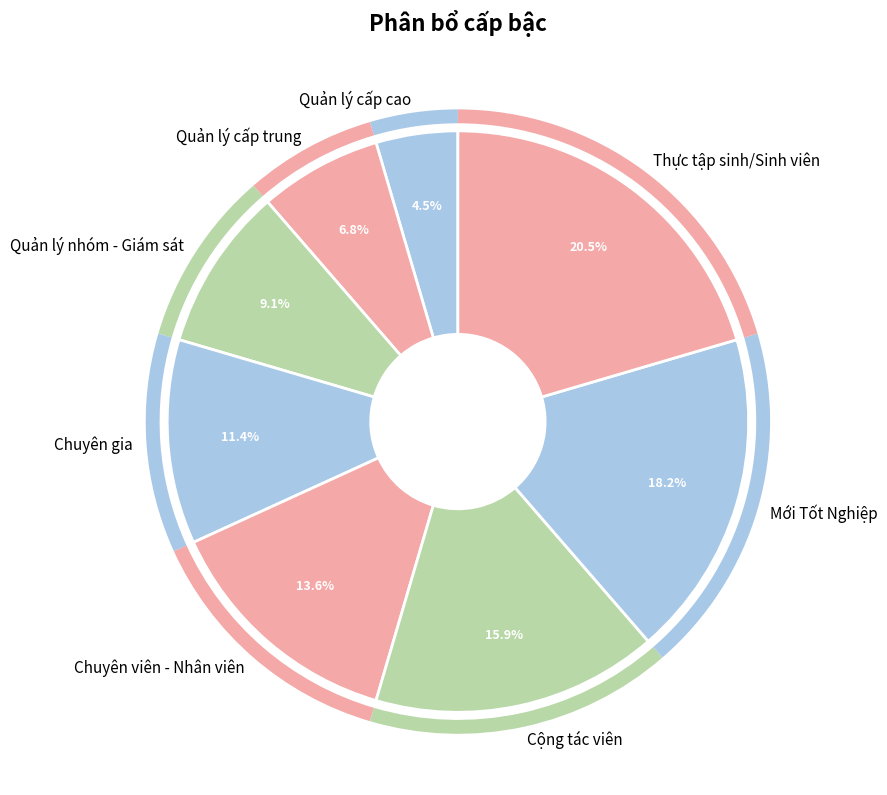

Count the number of slices in the pie.

8